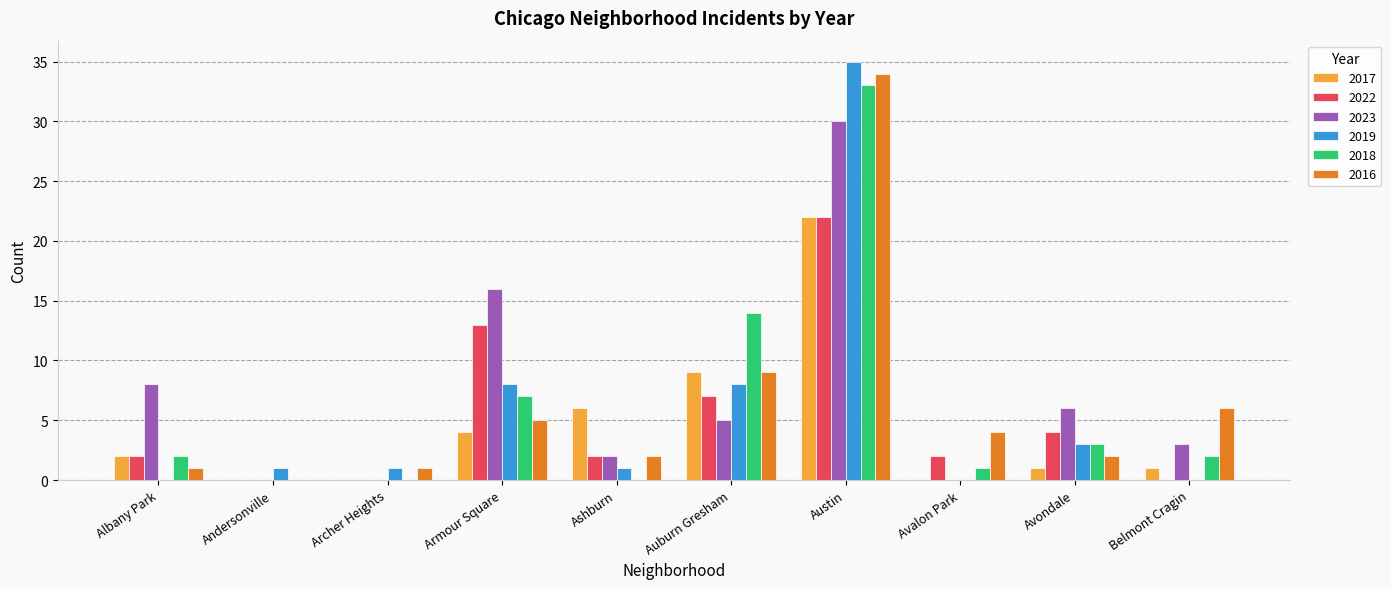

Does the chart contain stacked bars?

No